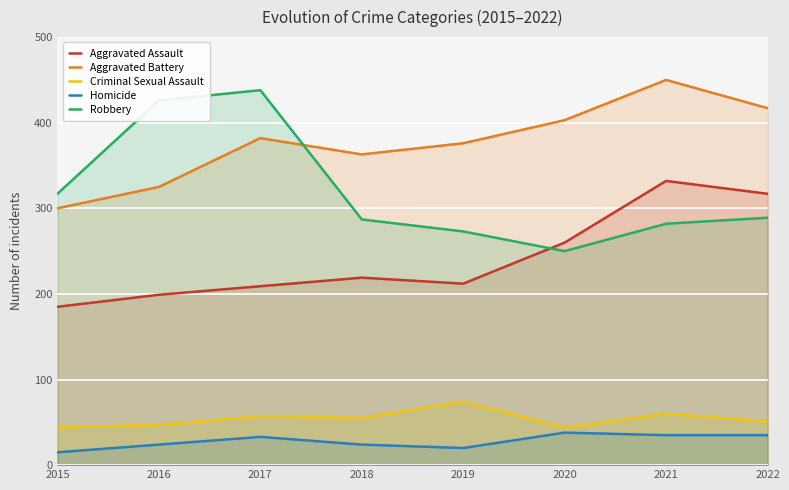

Does the chart display data point markers on the line(s)?

No